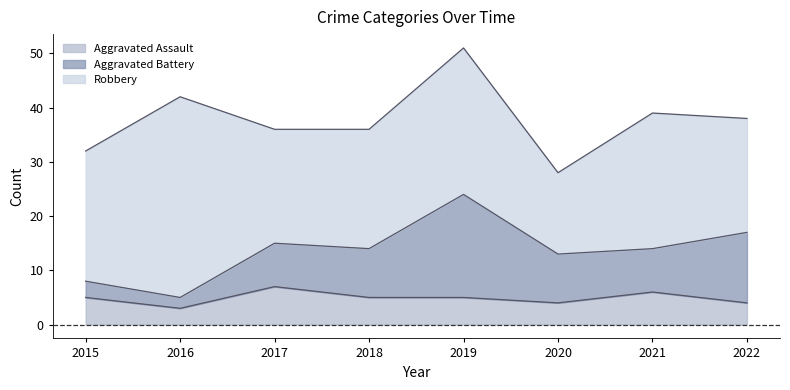

Which category has the highest value in the Robbery series?

2016